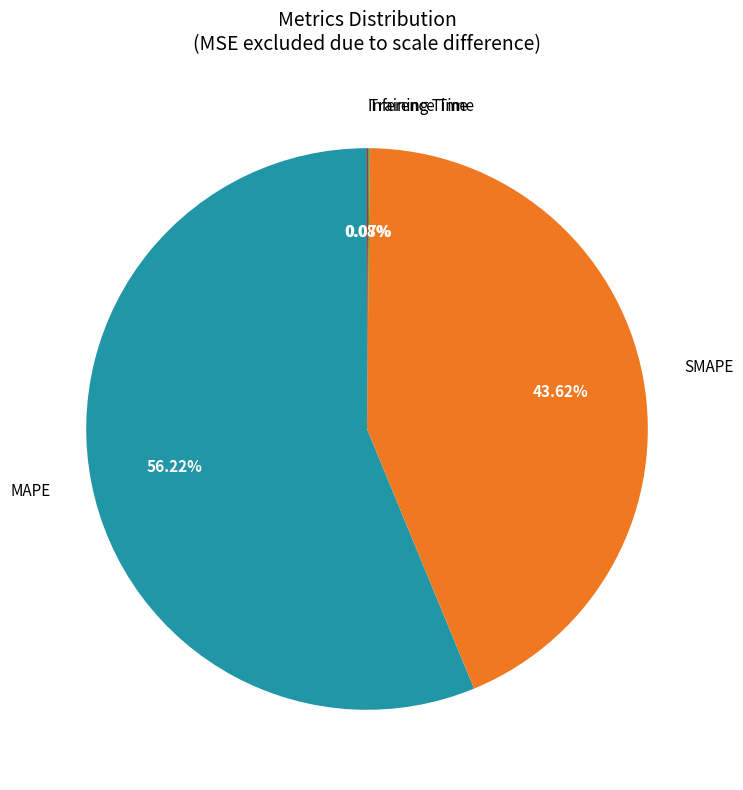

Between SMAPE and MAPE, which is larger?

MAPE